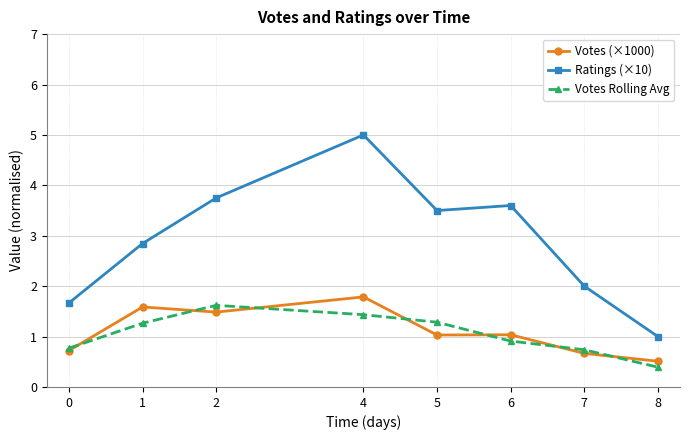

How many data points in Ratings (×10) are above 3?

4